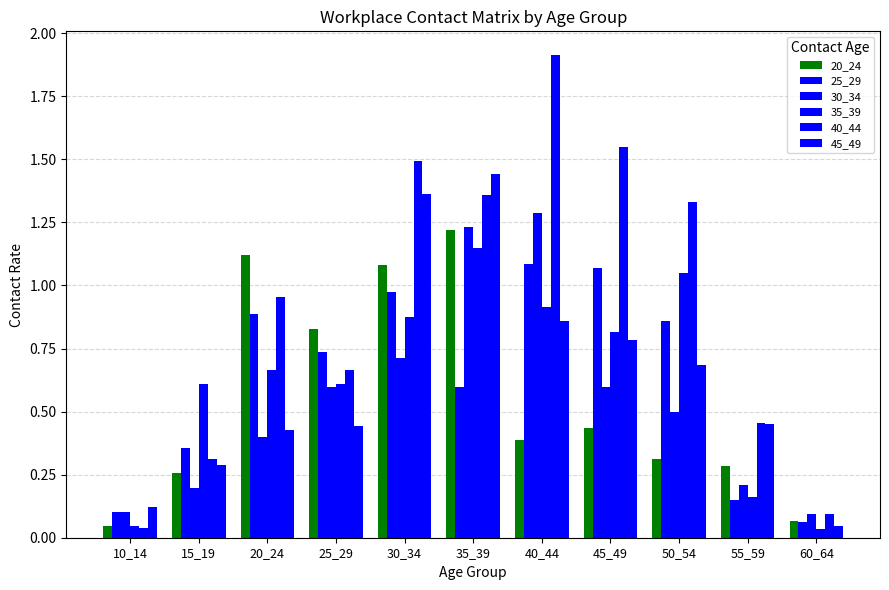

Are the bars horizontal?

No